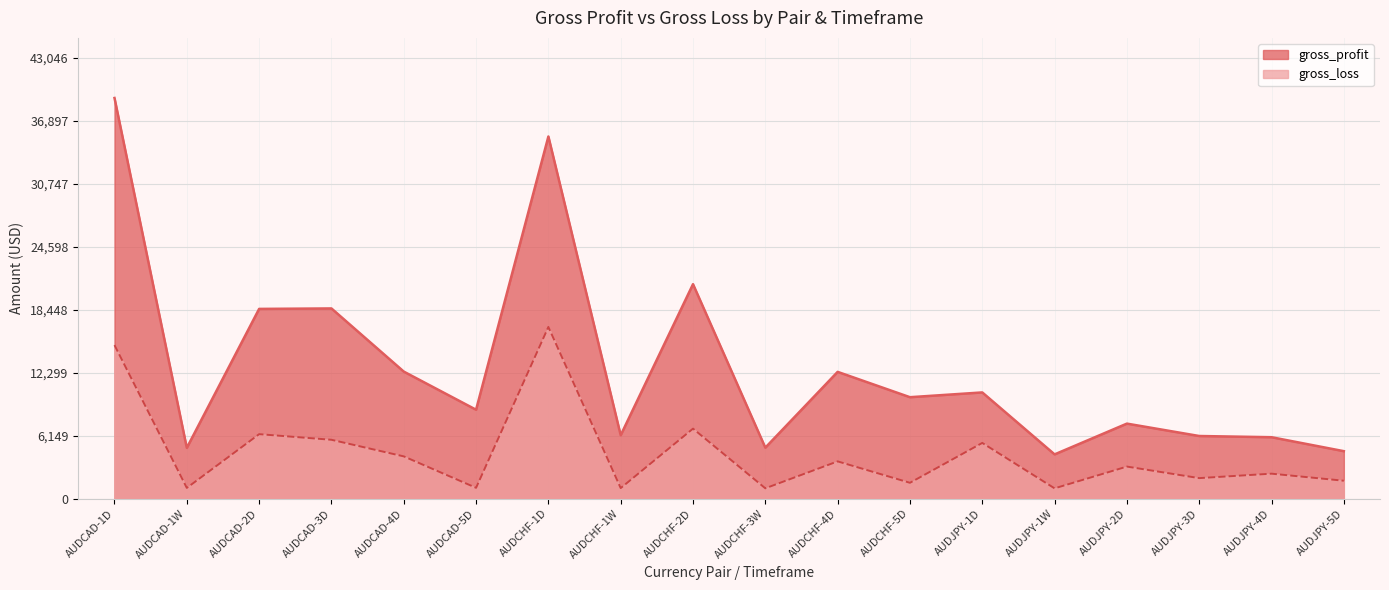

What is the difference between the second highest and minimum values in the gross_profit series?

31046.8